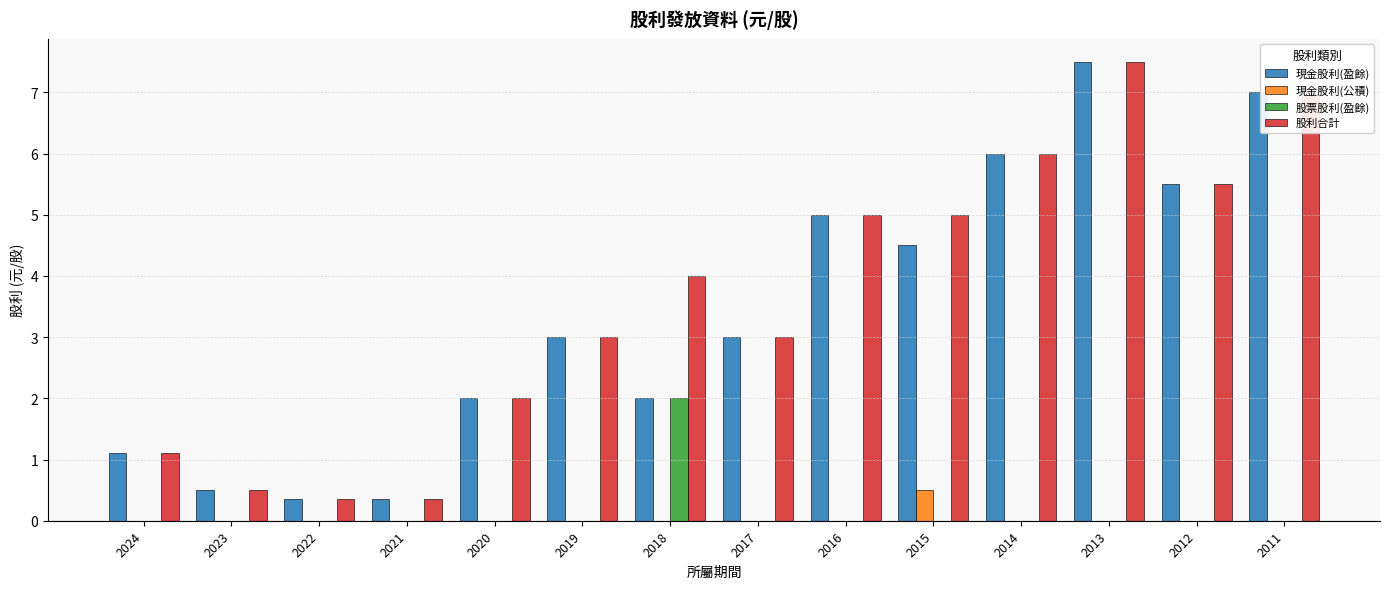

What is the sum of all 現金股利(公積) values?

0.5